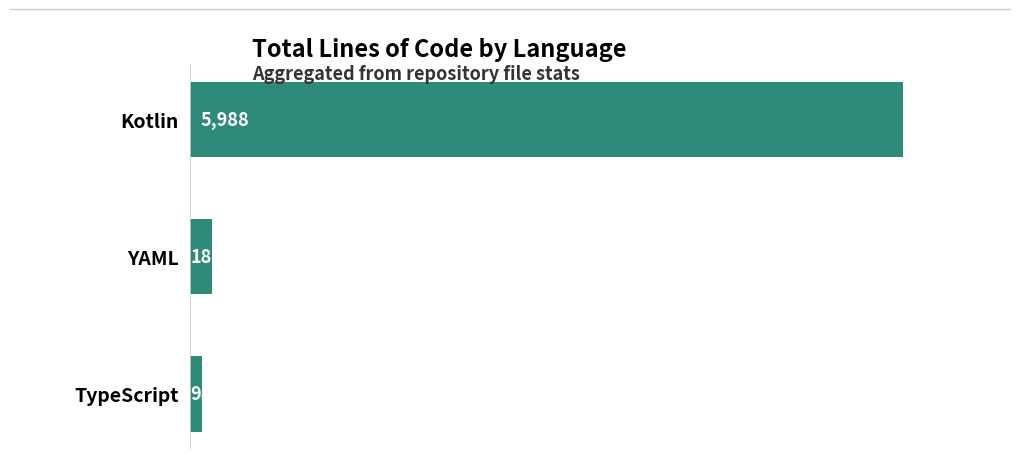

True or false: the data shows 98 at TypeScript.

True